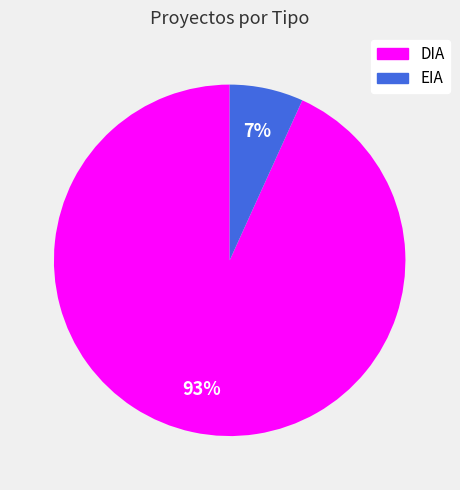

To the nearest percent, what is the average slice percentage?

50%